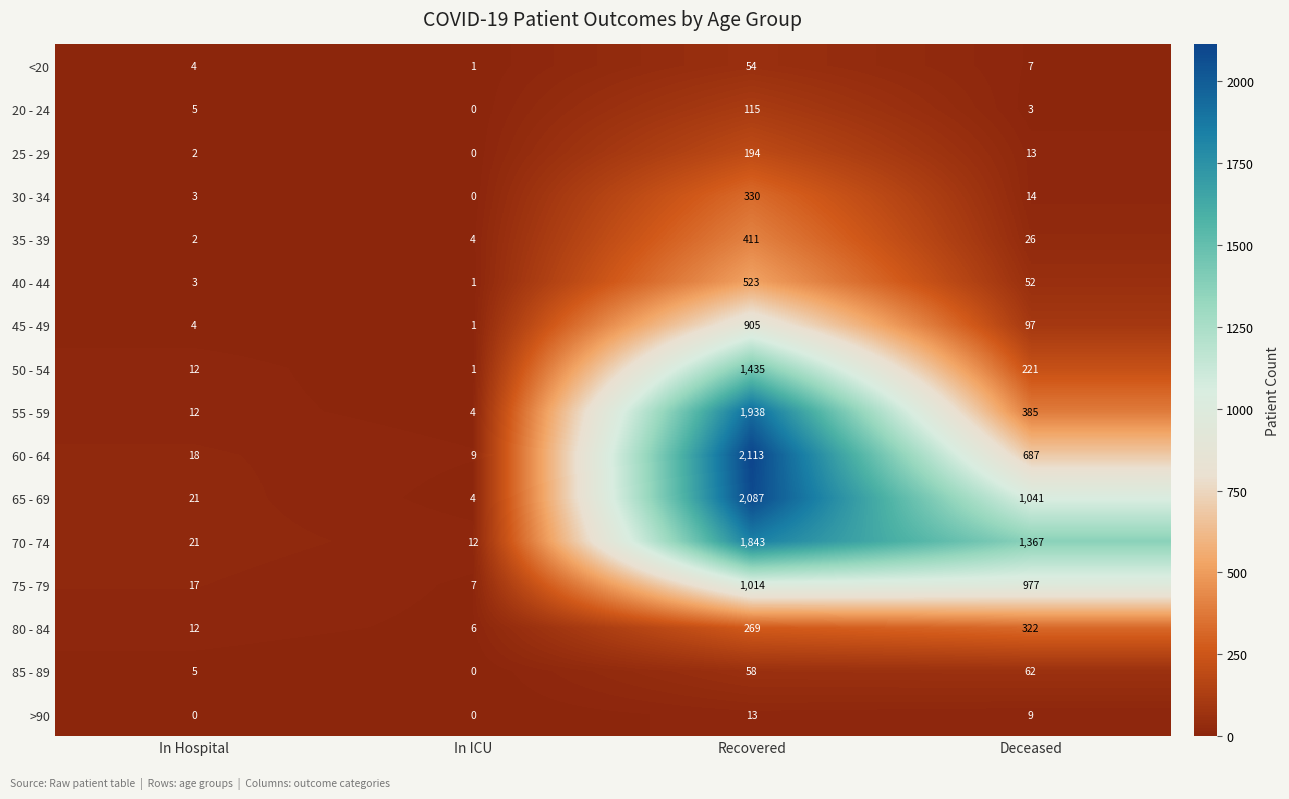

Is it true that <20 equals 54 at Recovered?

True